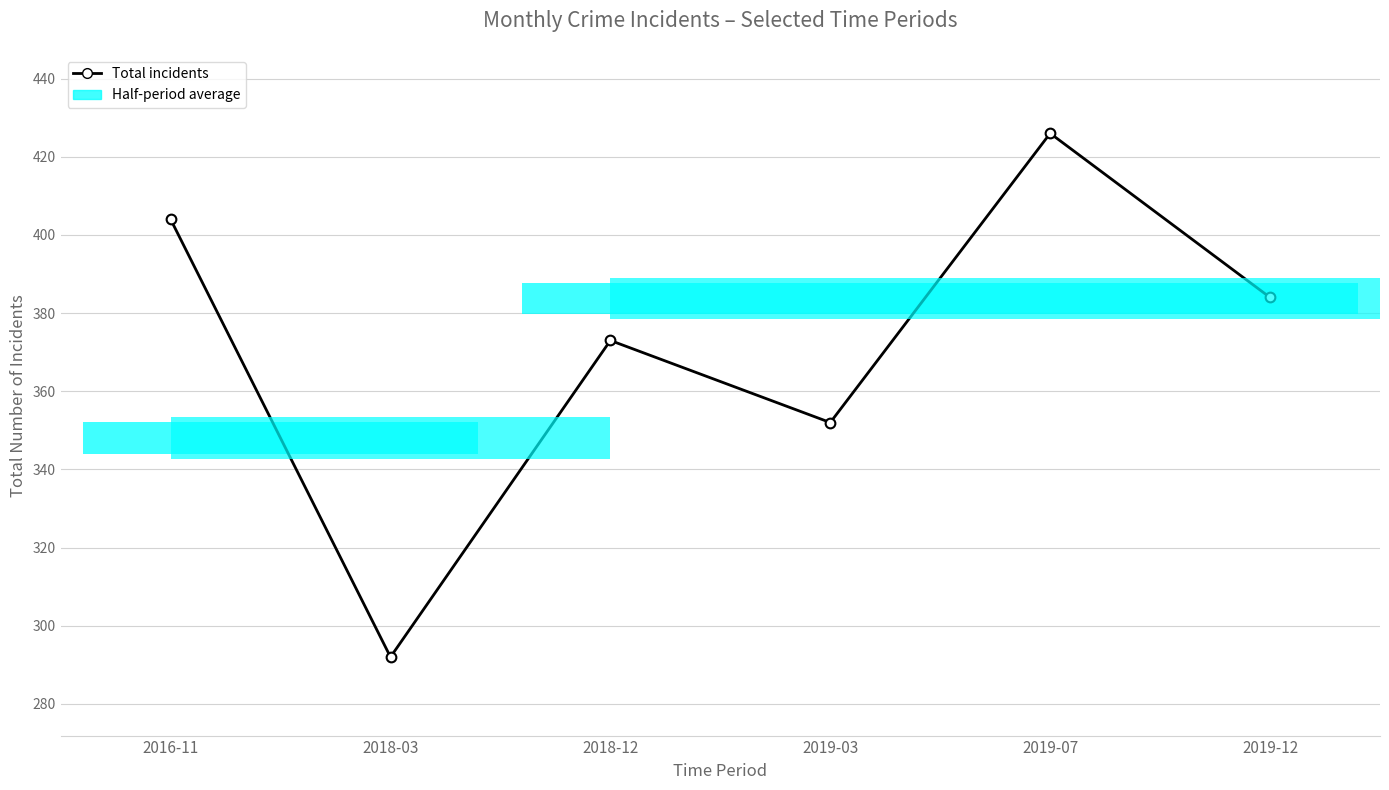

The value at 2016-11 is 404. True or false?

True